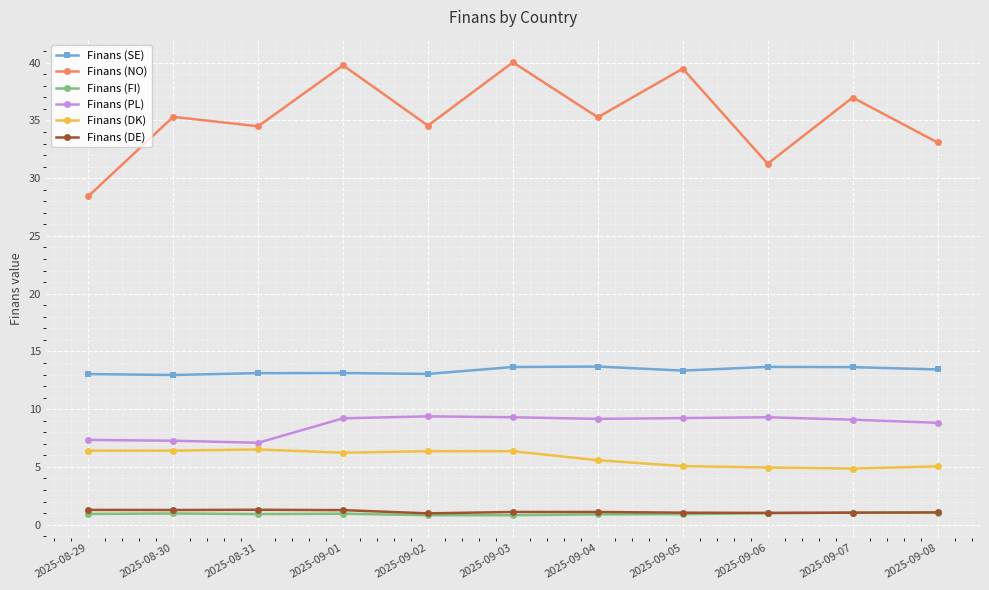

What is the label of the 8th point from the right?

2025-09-01